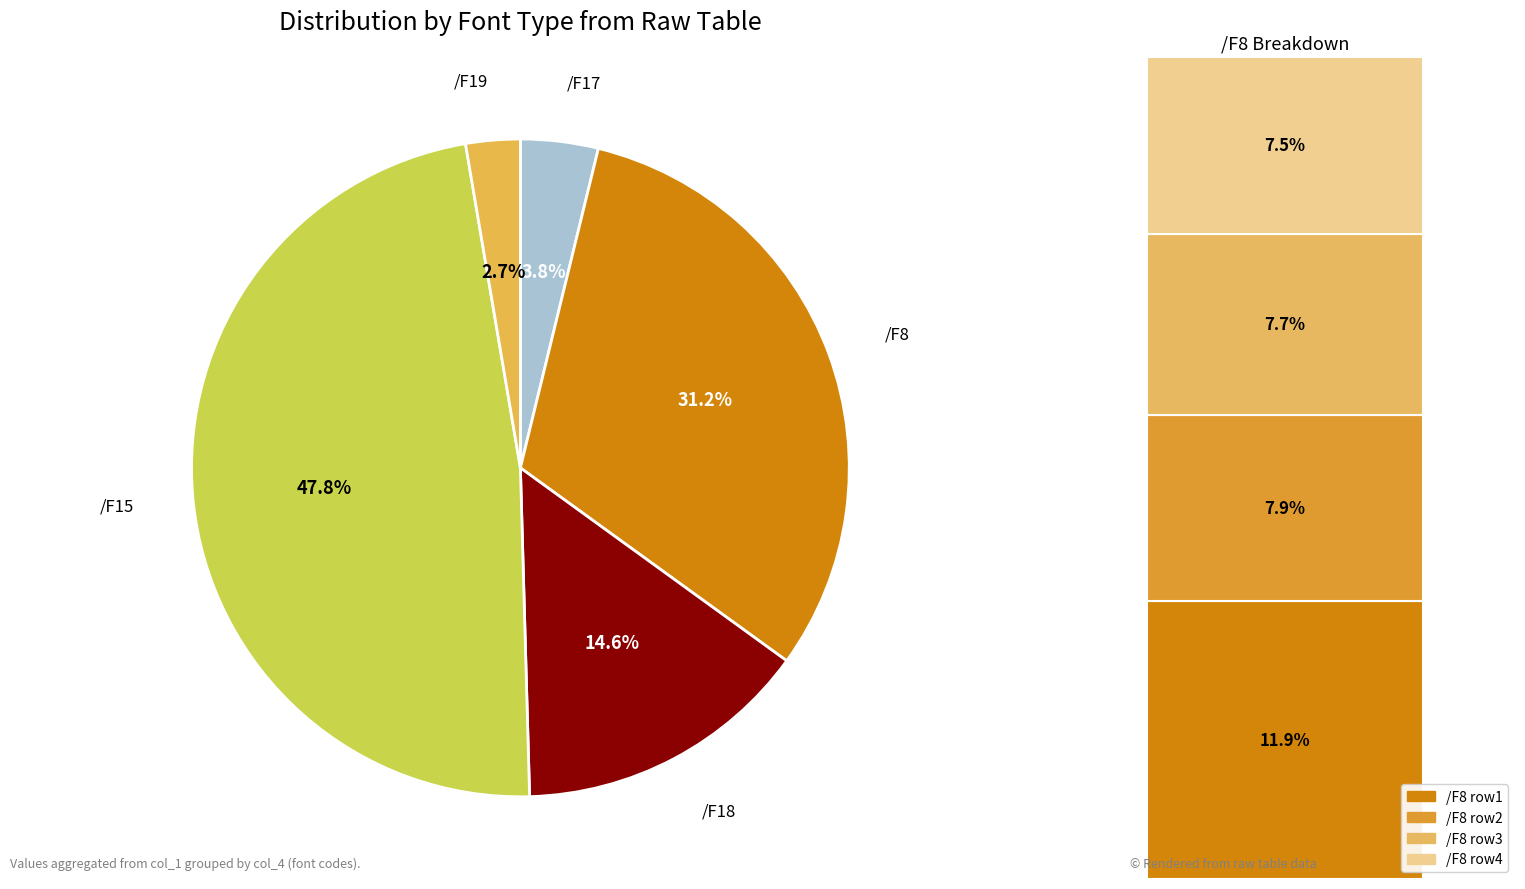

Which category has the smallest portion of the pie?

/F19